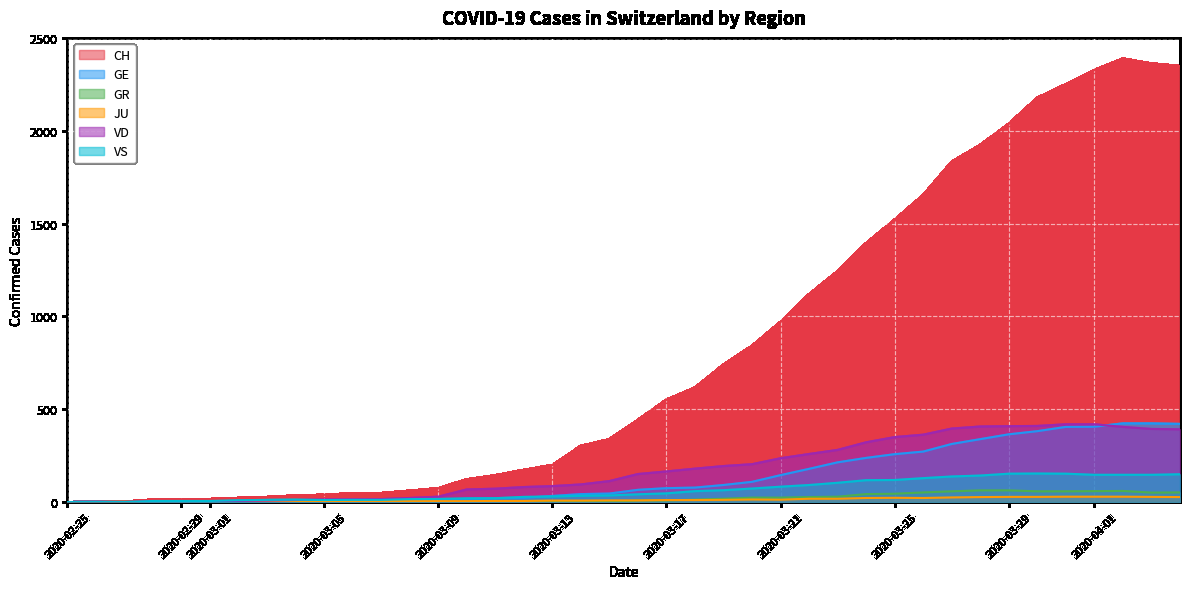

How many positive values does the GE series have?

39